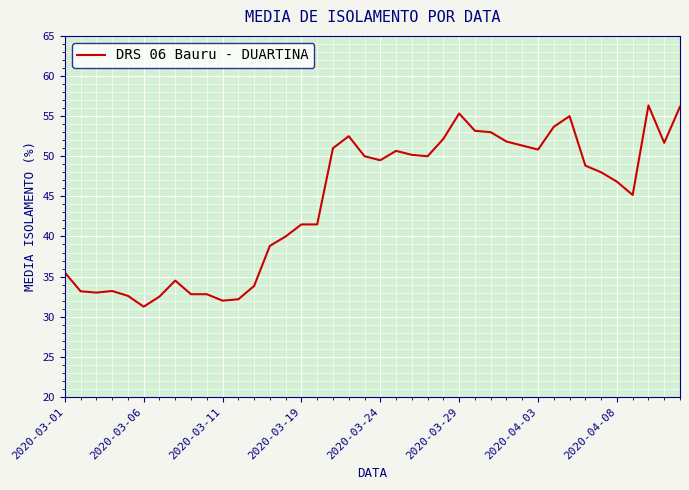

What is the greatest value displayed?

56.3